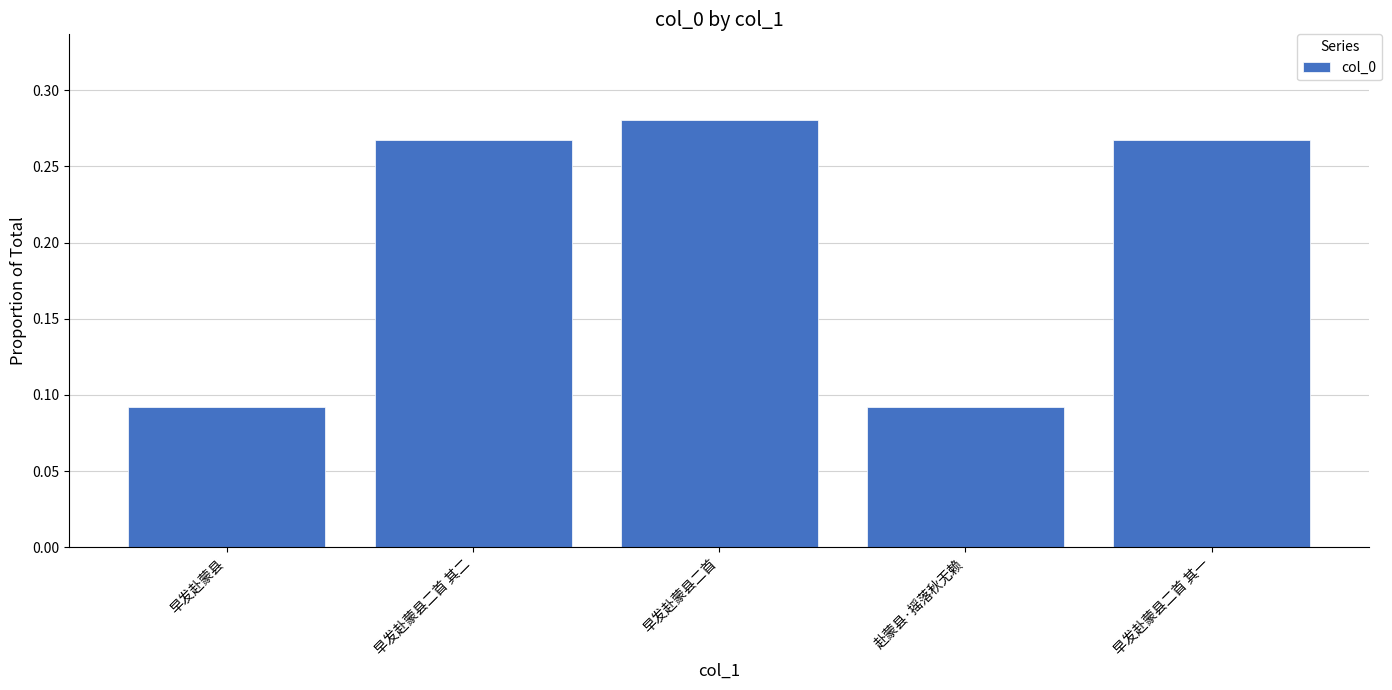

The chart shows a value of 0.0 at 早发赴蒙县. True or false?

False